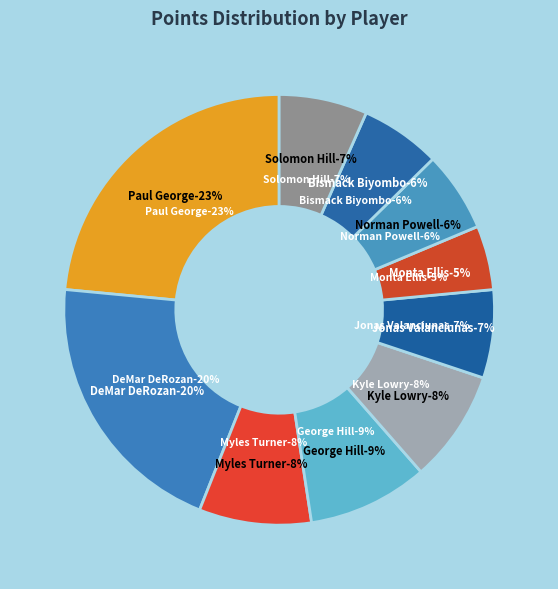

Does any single category account for the majority?

No